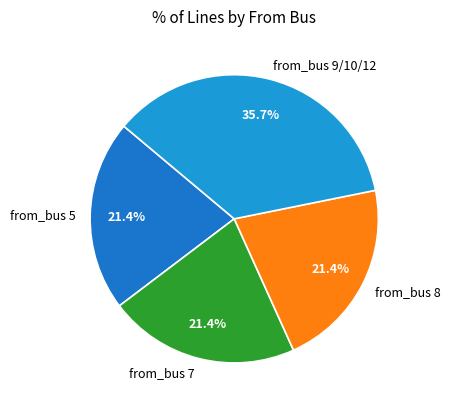

What is the ratio of the value at from_bus 5 to the value at from_bus 8?

1.0